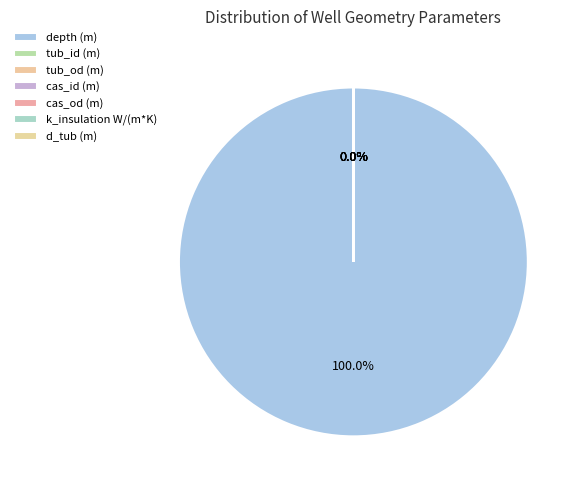

True or false: tub_id (m) accounts for 0% of the total.

True